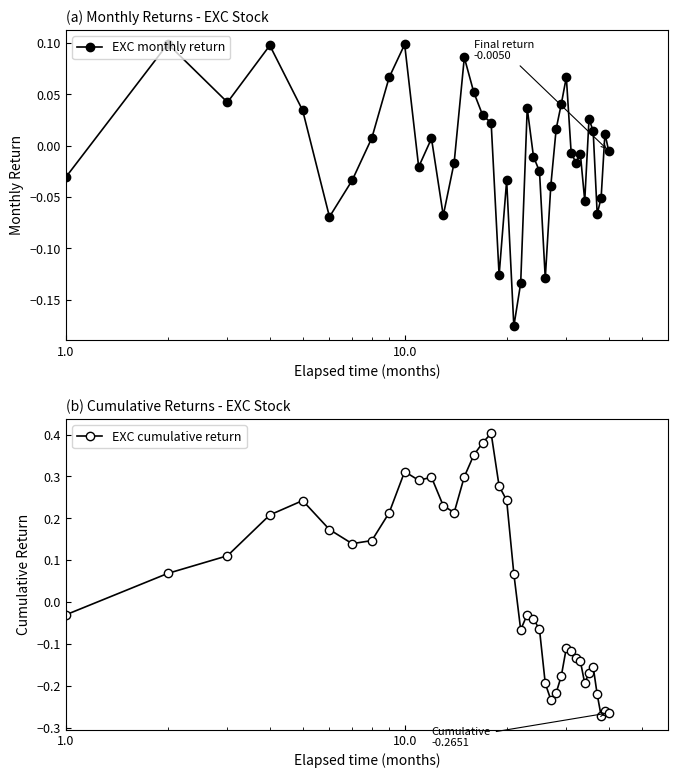

What is the difference between the maximum and minimum values in the EXC cumulative return series?

0.7